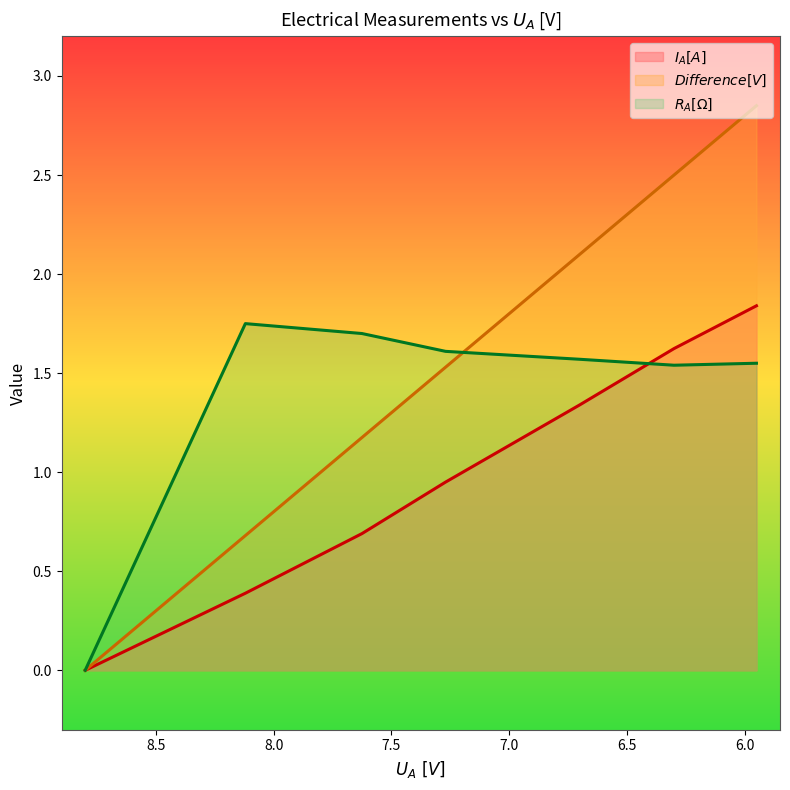

True or false: $I_A[A]$ has more than 1 points higher than both neighbors.

False